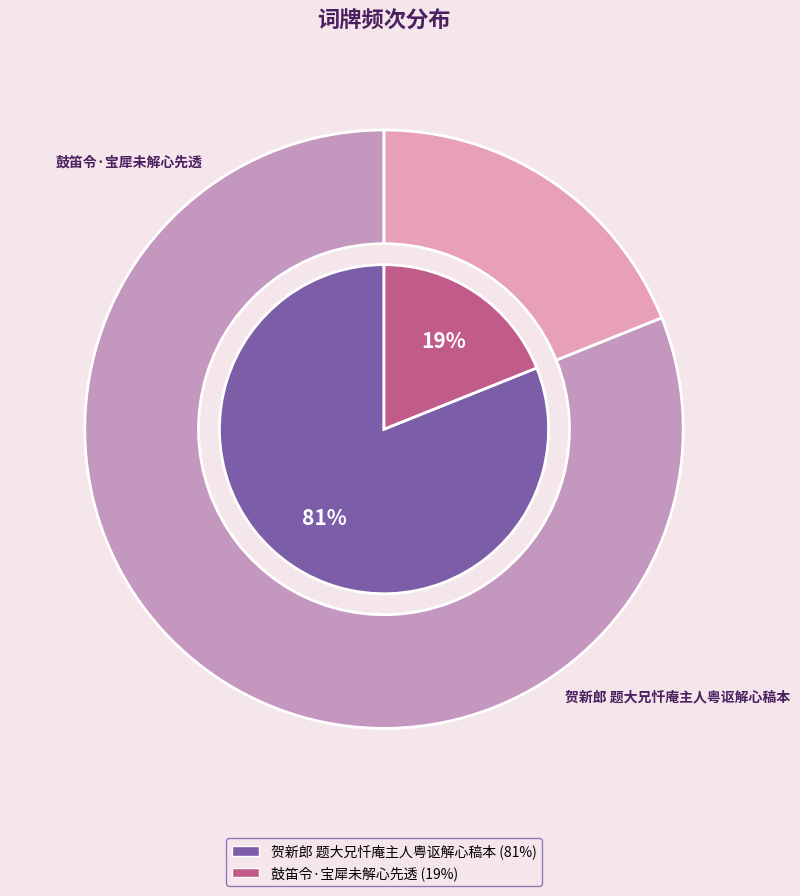

Which slice is the smallest?

鼓笛令·宝犀未解心先透